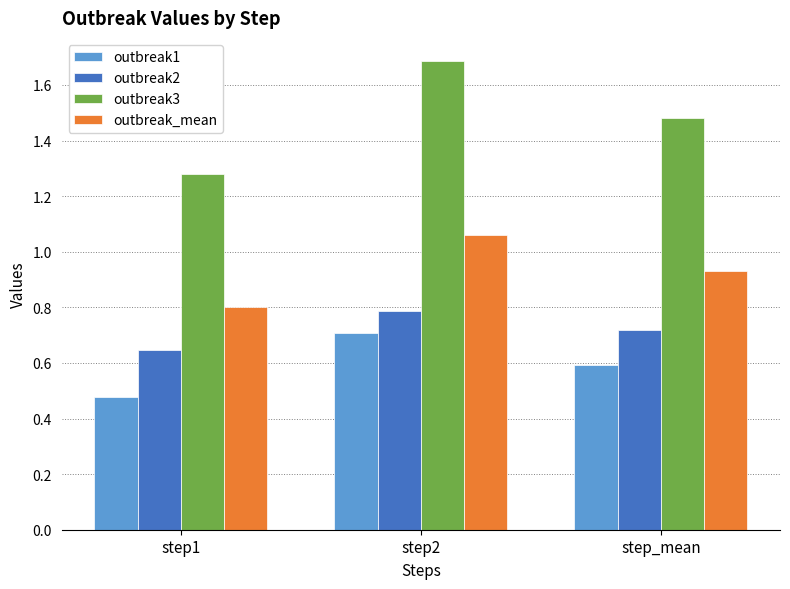

List the series in order of their peak value, highest first.

outbreak3, outbreak_mean, outbreak2, outbreak1